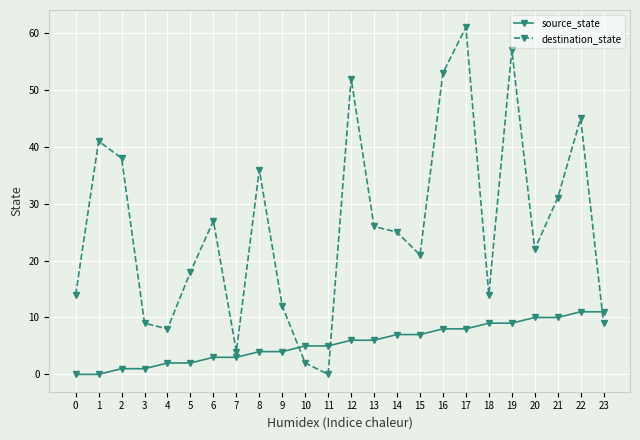

How many data points in destination_state are less than 25?

12